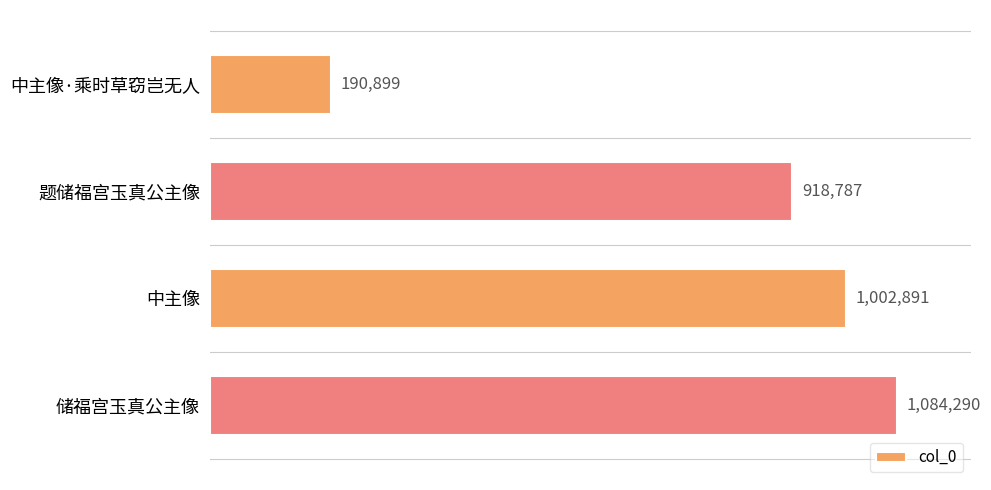

What is the maximum value shown in the chart?

1084290